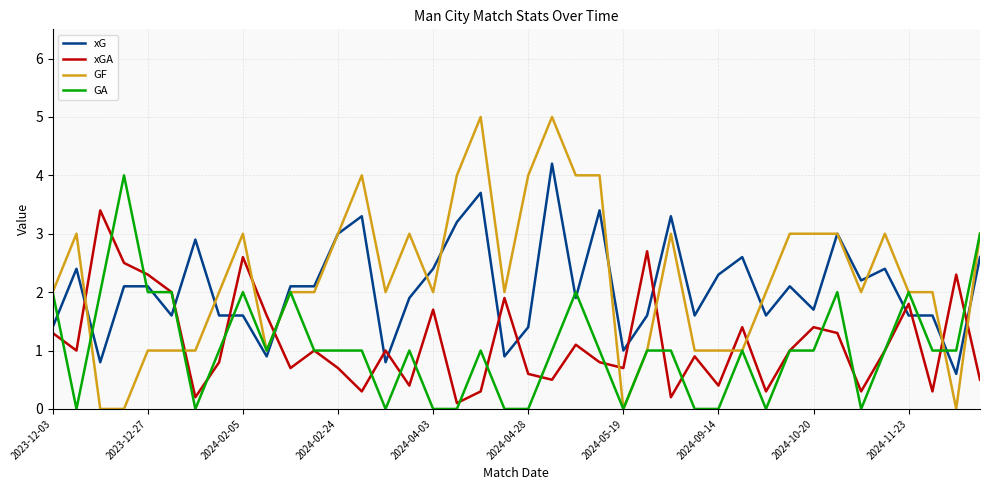

Which series ends up on top after the final intersection of GF and xGA?

GF